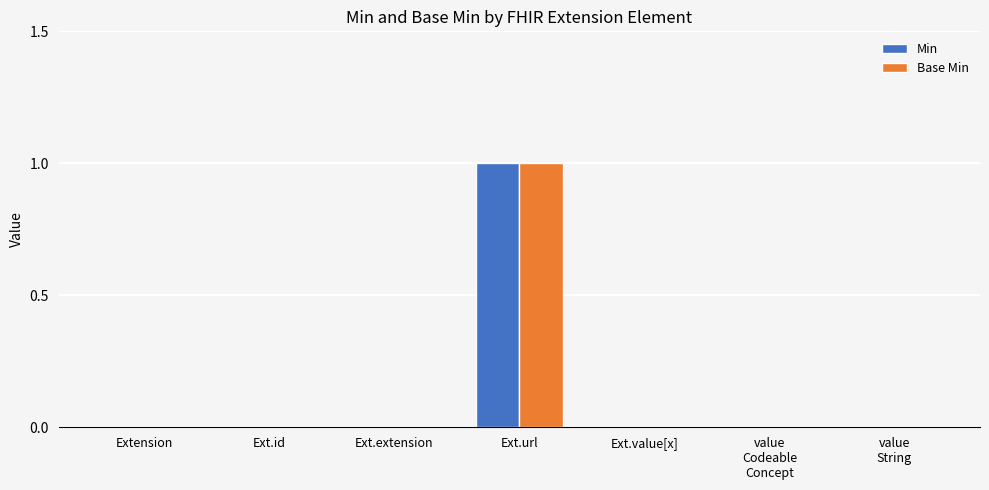

Which category has the highest value in the Base Min series?

Ext.url